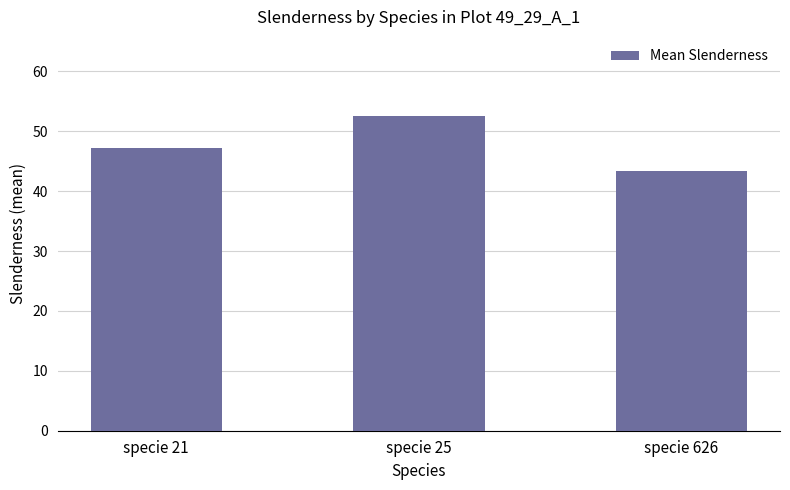

Which label corresponds to the smallest value in the chart?

specie 626